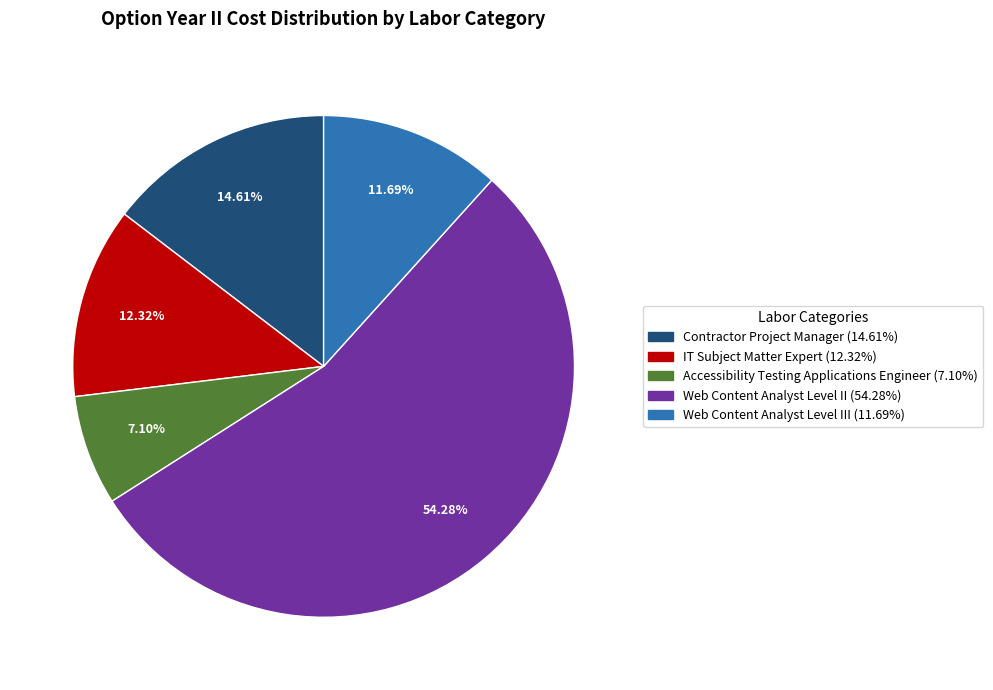

Between Accessibility Testing Applications Engineer (7.10%) and Web Content Analyst Level II (54.28%), which is larger?

Web Content Analyst Level II (54.28%)